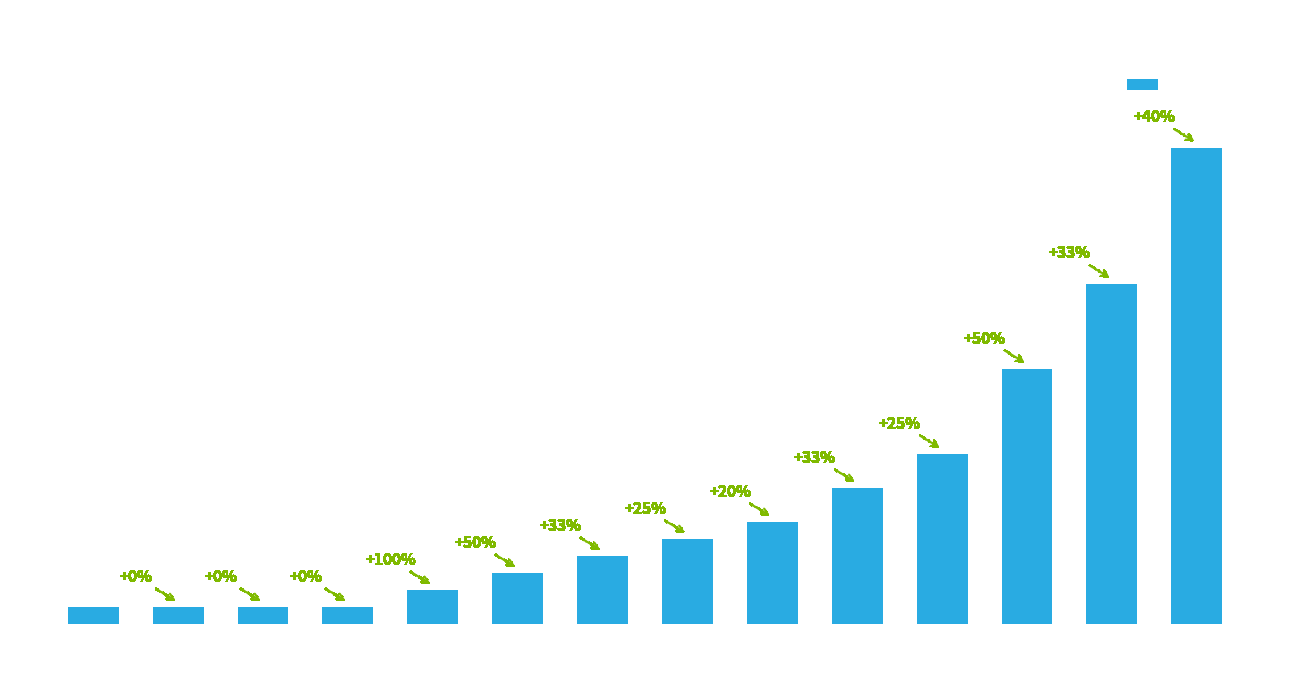

What is the difference between the maximum and minimum values?

27